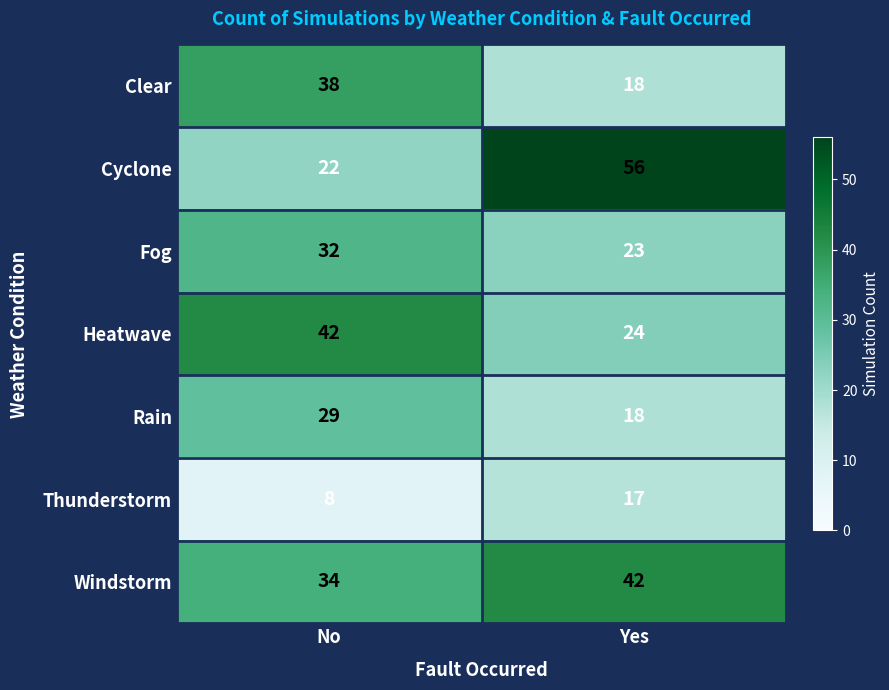

Reading left to right, transcribe all the data shown in this chart.

Clear: 38	18
Cyclone: 22	56
Fog: 32	23
Heatwave: 42	24
Rain: 29	18
Thunderstorm: 8	17
Windstorm: 34	42